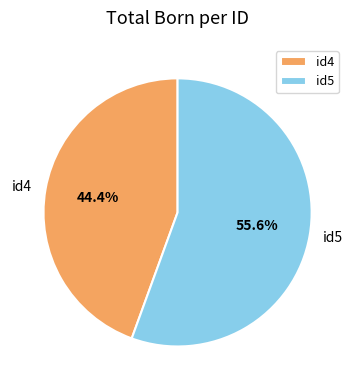

Does any single category account for the majority?

Yes